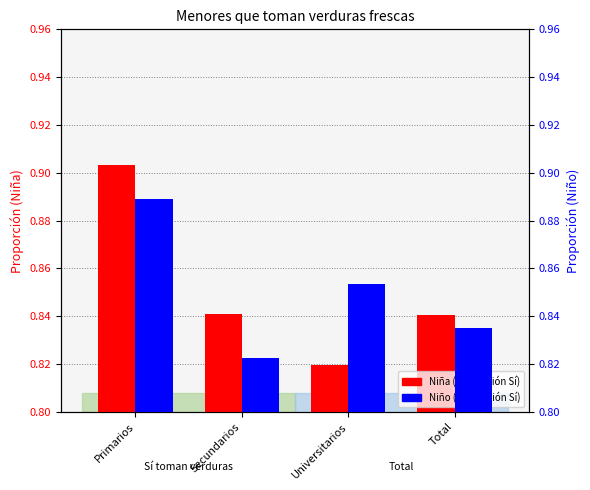

At Primarios, list the series in order from largest to smallest.

Niña (Sí), Niño (Sí)